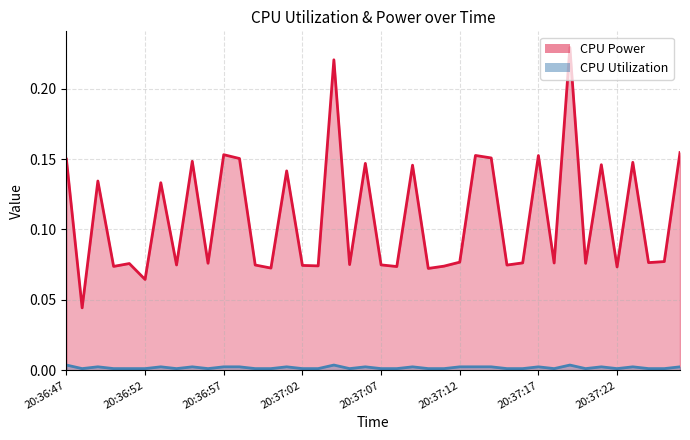

What position from the left is 20:36:49?

3